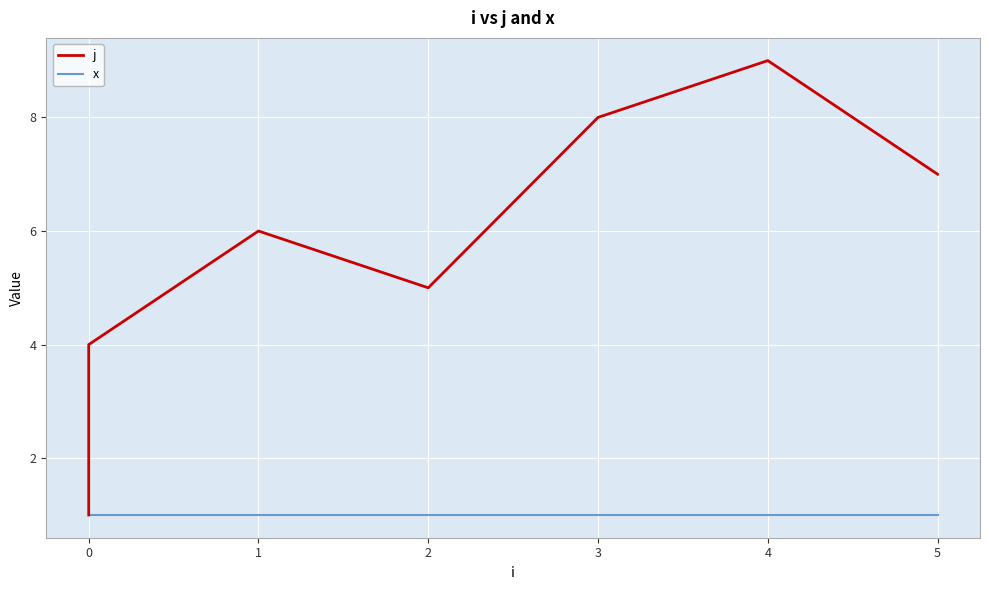

True or false: x has more than 0 interior local peaks.

False